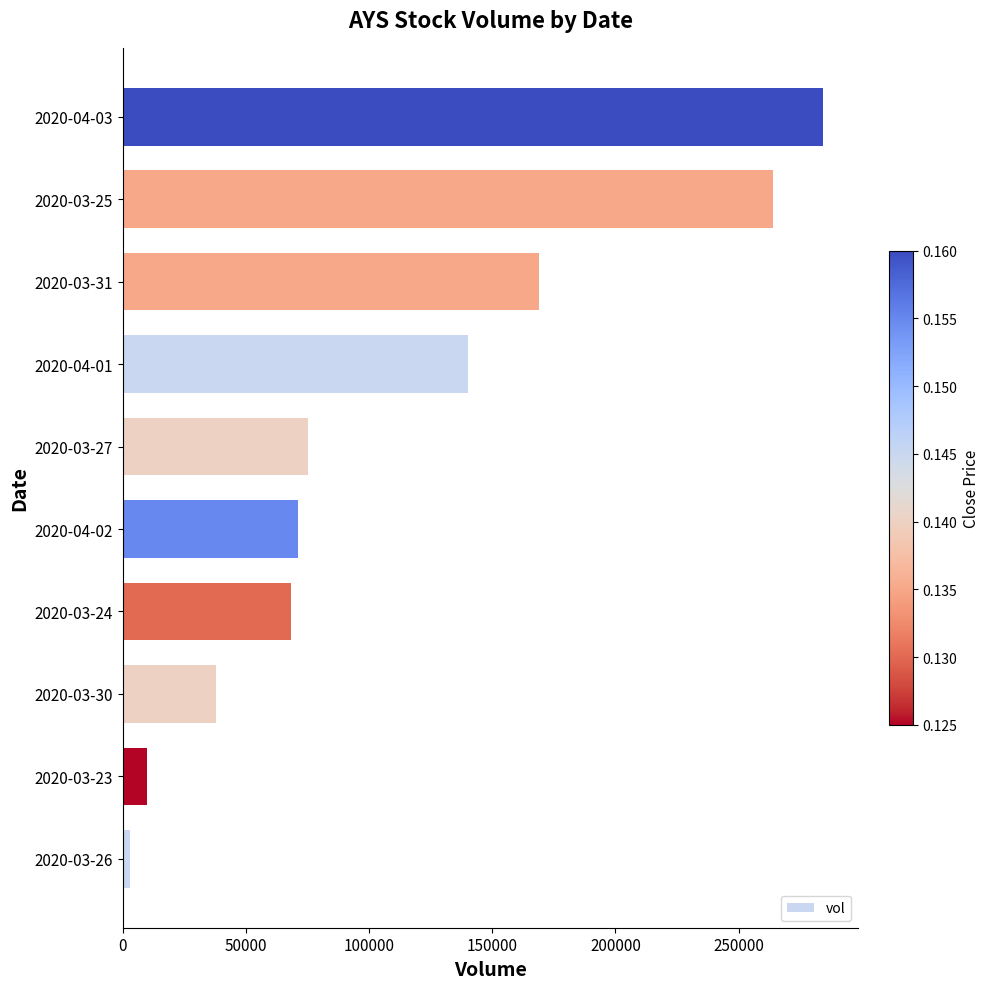

Rank the categories by value from highest to lowest.

2020-04-03, 2020-03-25, 2020-03-31, 2020-04-01, 2020-03-27, 2020-04-02, 2020-03-24, 2020-03-30, 2020-03-23, 2020-03-26